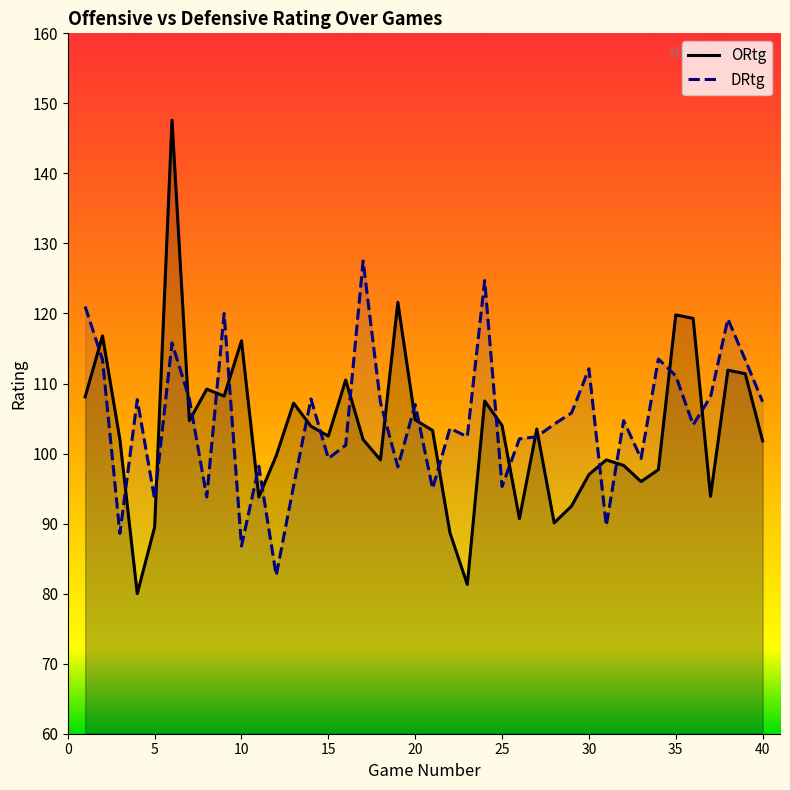

What is the value of the DRtg point at the 35th from the left?

111.1